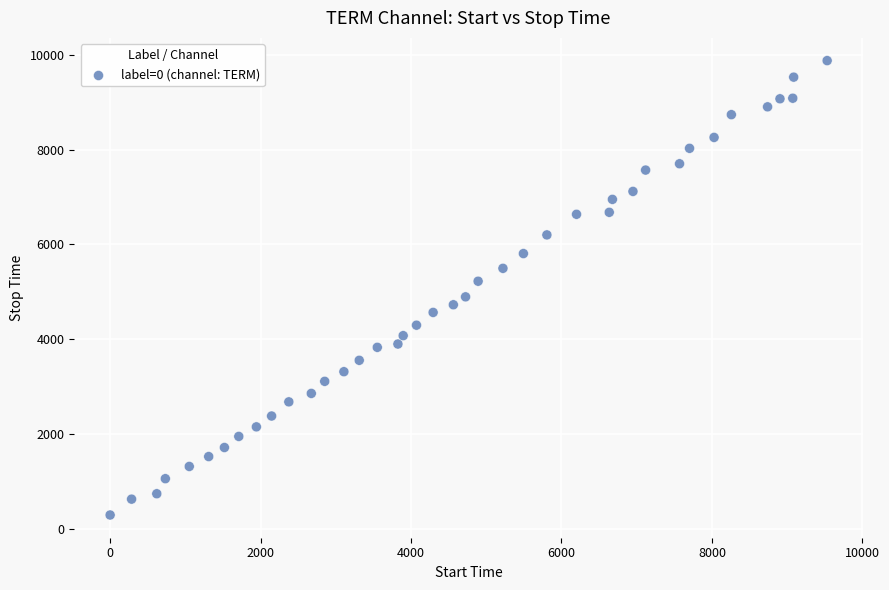

What is the range of X values (max minus min)?

9530